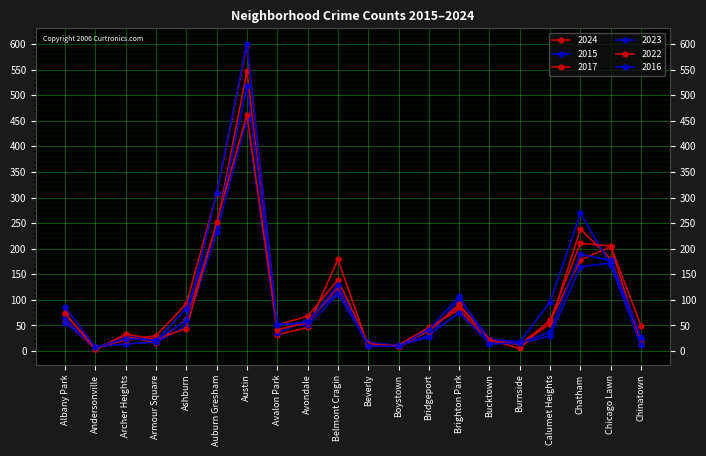

At which label does 2017 reach its peak?

Austin